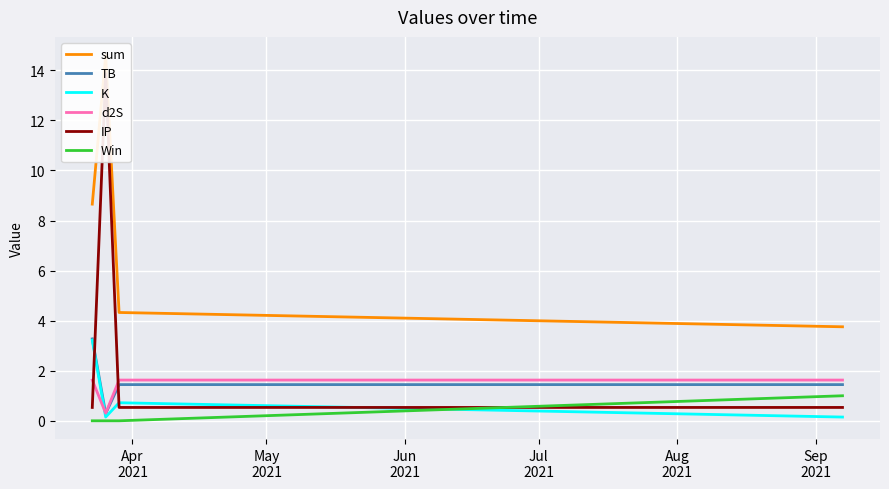

Reading left to right, what are all the values shown in this chart?

sum: 8.7	14.6	4.3	3.8
TB: 3.3	0.3	1.4	1.4
K: 3.2	0.1	0.7	0.1
d2S: 1.6	0.3	1.6	1.6
IP: 0.5	13.9	0.5	0.5
Win: 0.0	0.0	0.0	1.0